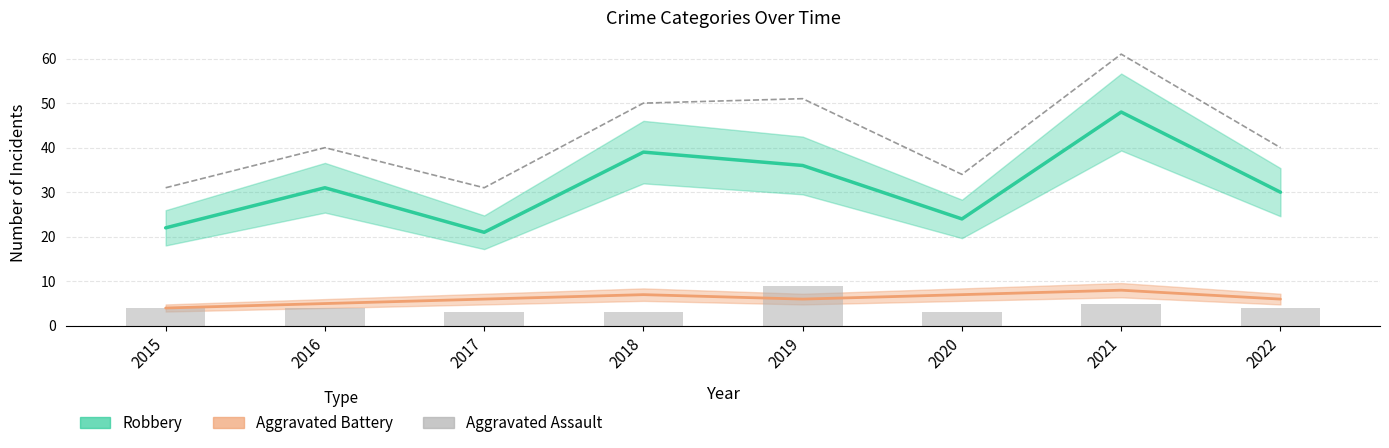

Between 2016 and 2021, which is larger?

2021